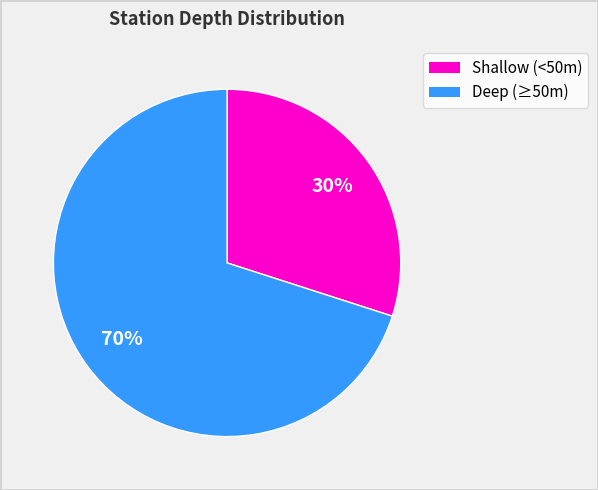

Is there a majority slice in this chart?

Yes